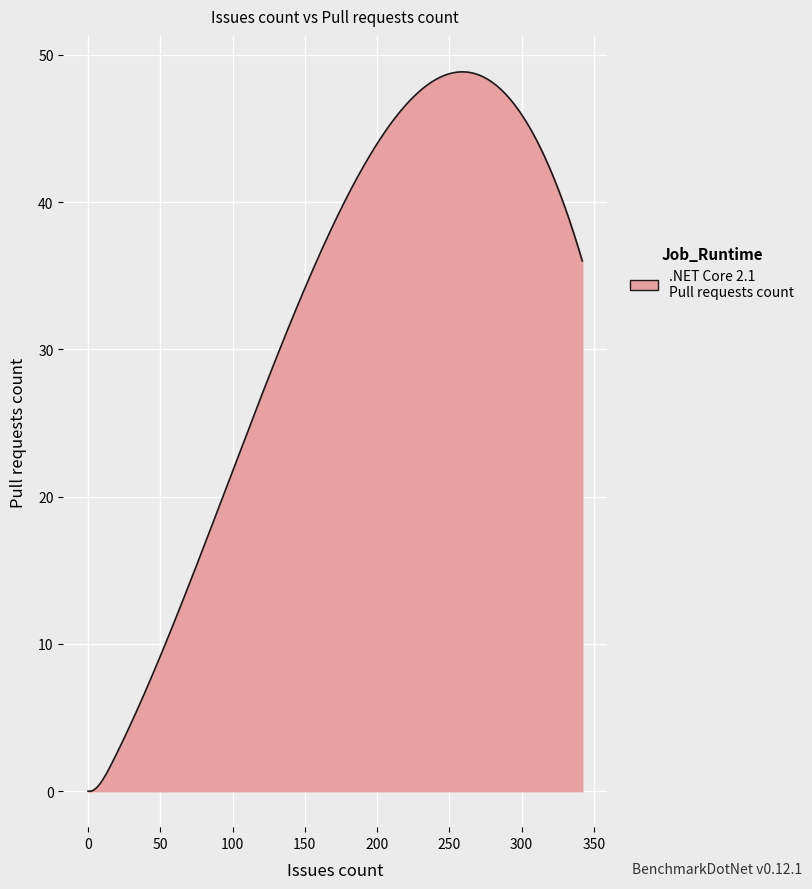

What is the maximum value shown in the chart?

48.8